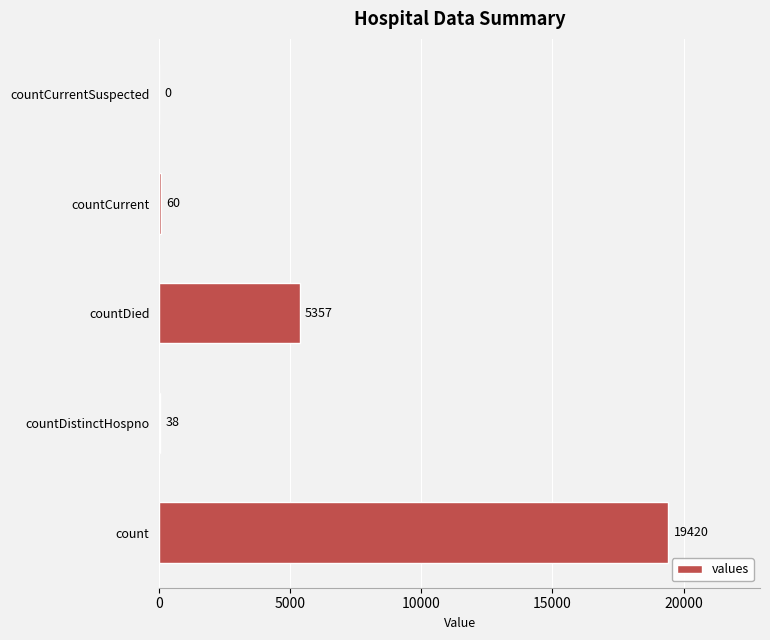

What is the greatest value displayed?

19420